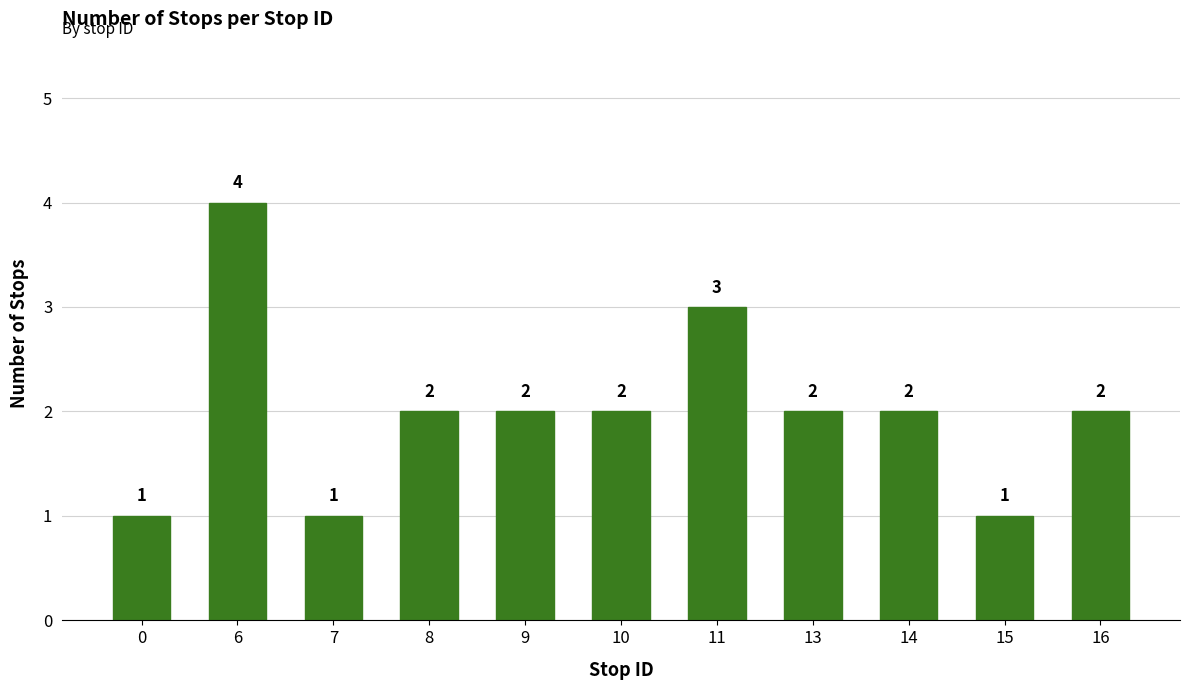

What is the smallest value displayed?

1